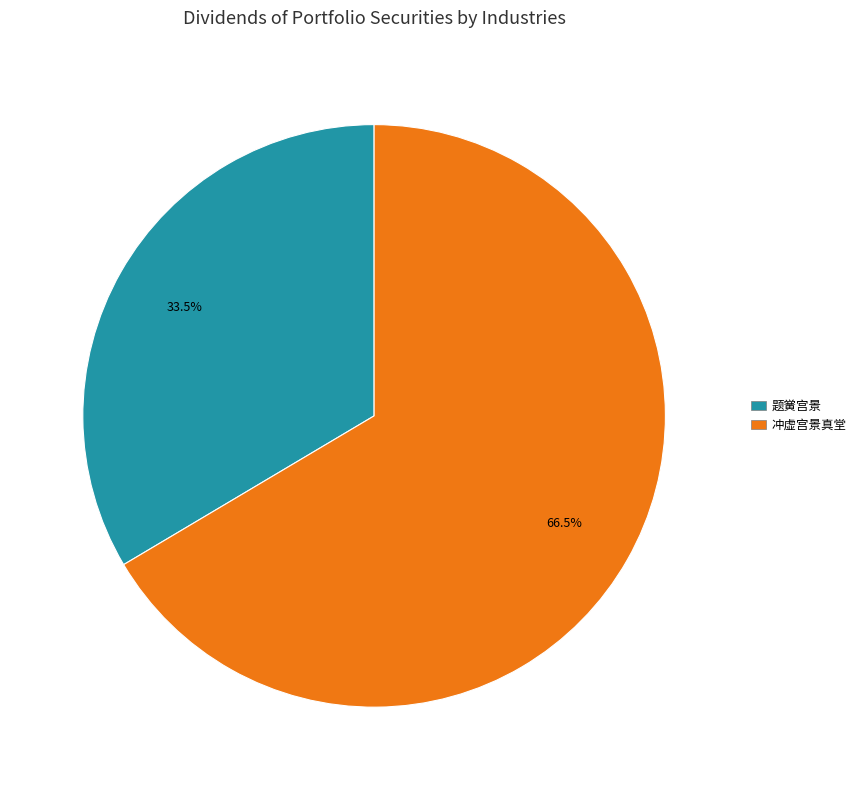

Does 冲虚宫景真堂 represent more than half of the total?

Yes